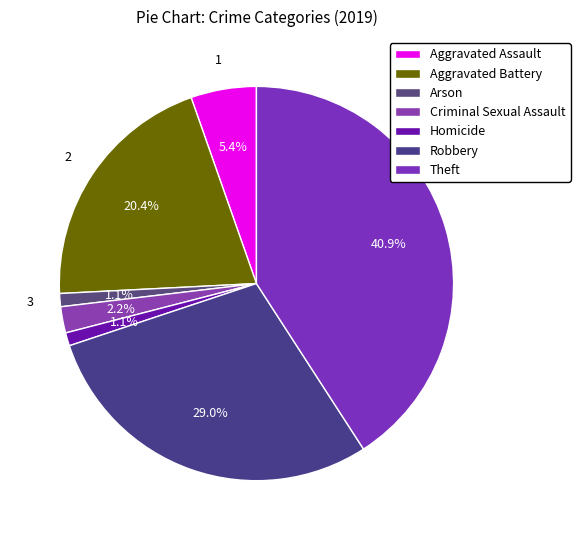

To the nearest percent, what is the combined percentage of Criminal Sexual Assault and Homicide?

3%